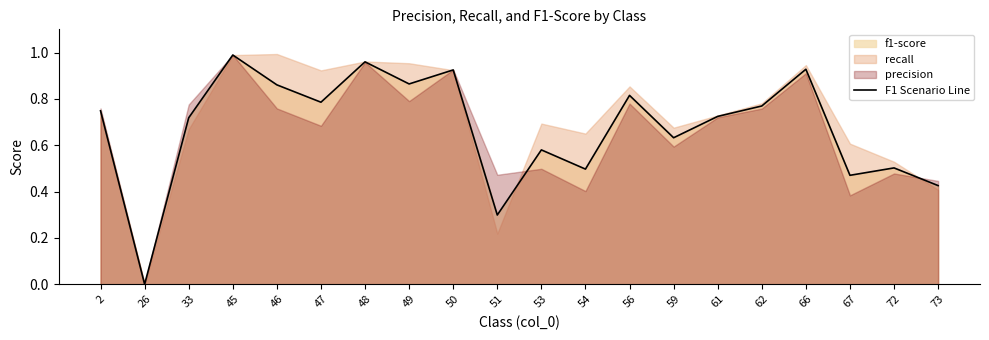

How many values are above zero?

19